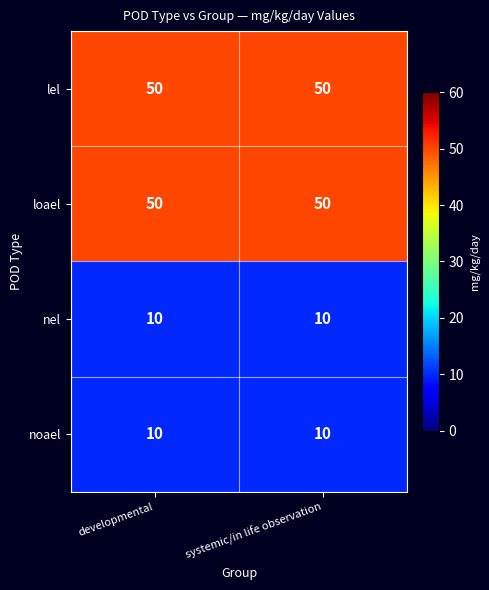

What is the sum of all loael values?

100